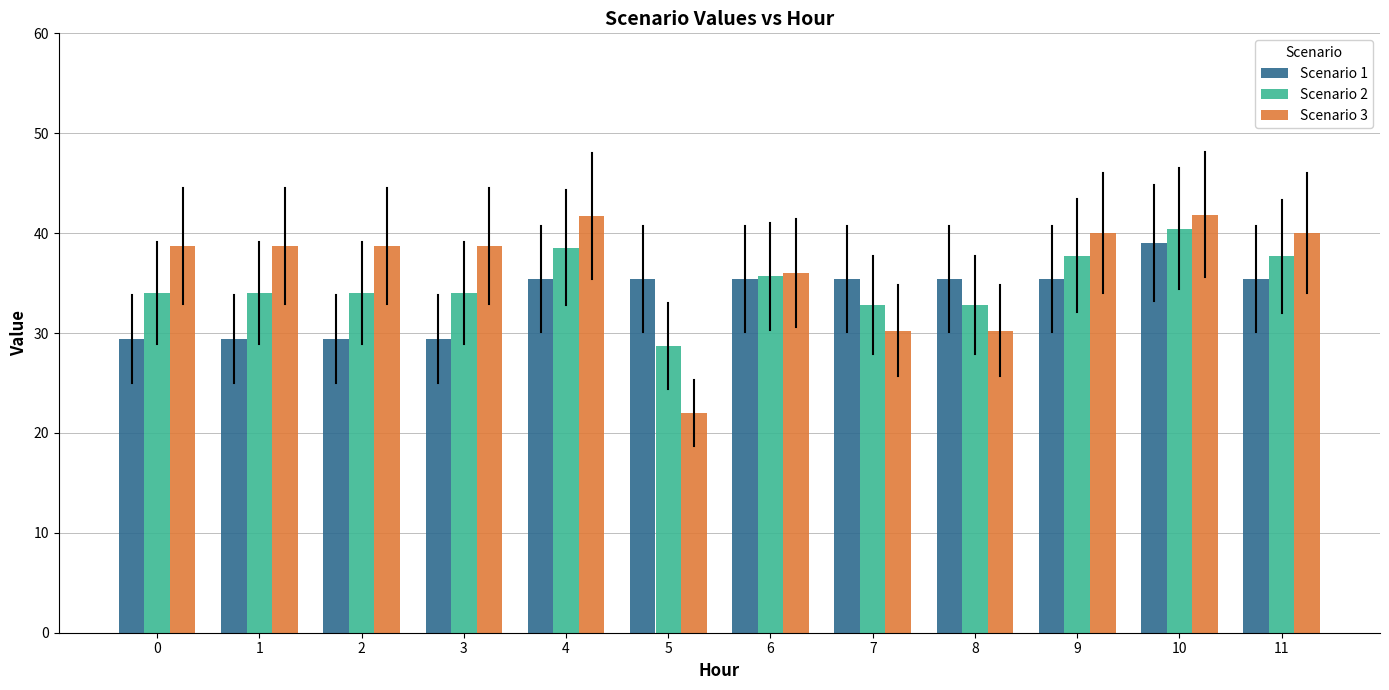

What is the average value of the Scenario 1 series?

33.7